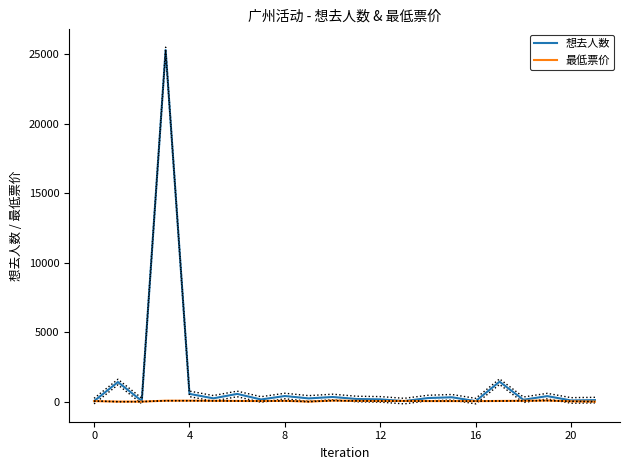

What is the difference between the maximum and minimum values in the 最低票价 series?

78.0